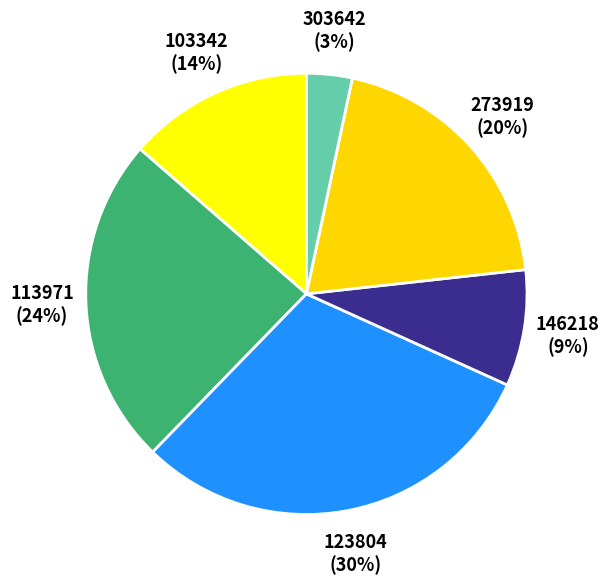

How many slices are in this pie chart?

6